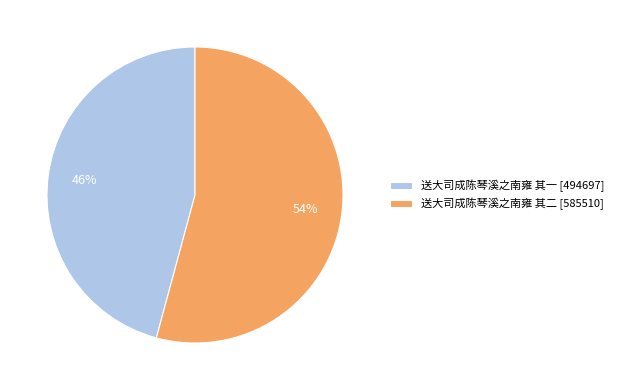

What is the ratio of the value at 送大司成陈琴溪之南雍 其二 to the value at 送大司成陈琴溪之南雍 其一?

1.2